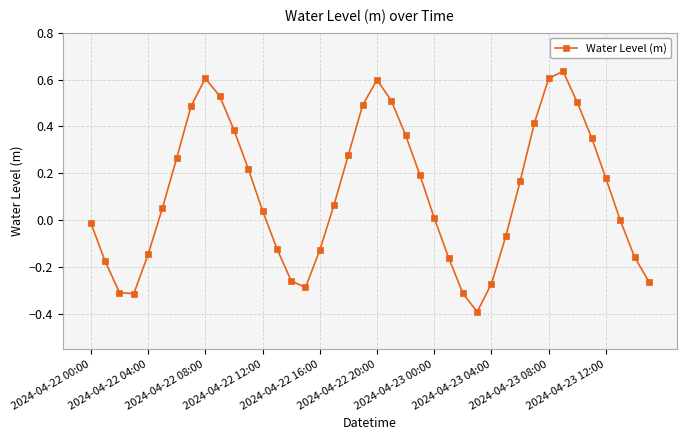

How many interior local peaks (higher than both neighbors) does the data have?

3